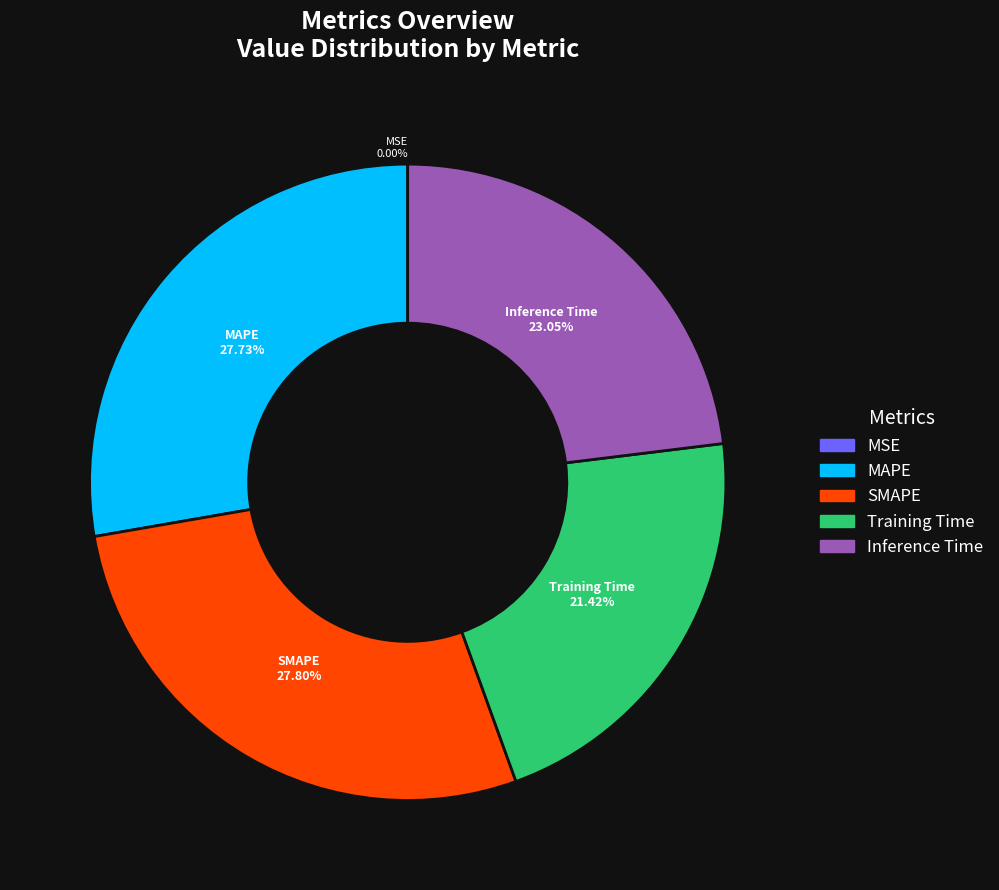

What percentage is NOT represented by MAPE?

72.3%